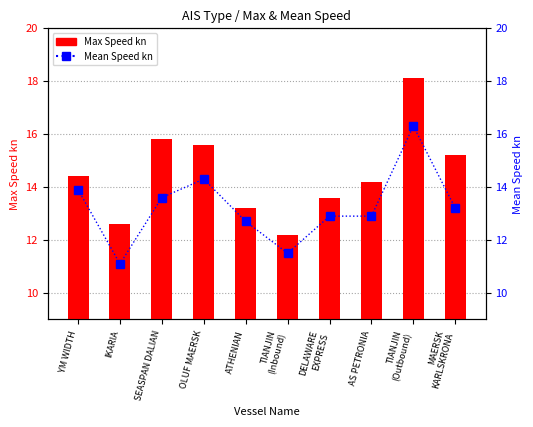

What is the maximum value for Mean Speed kn?

16.3